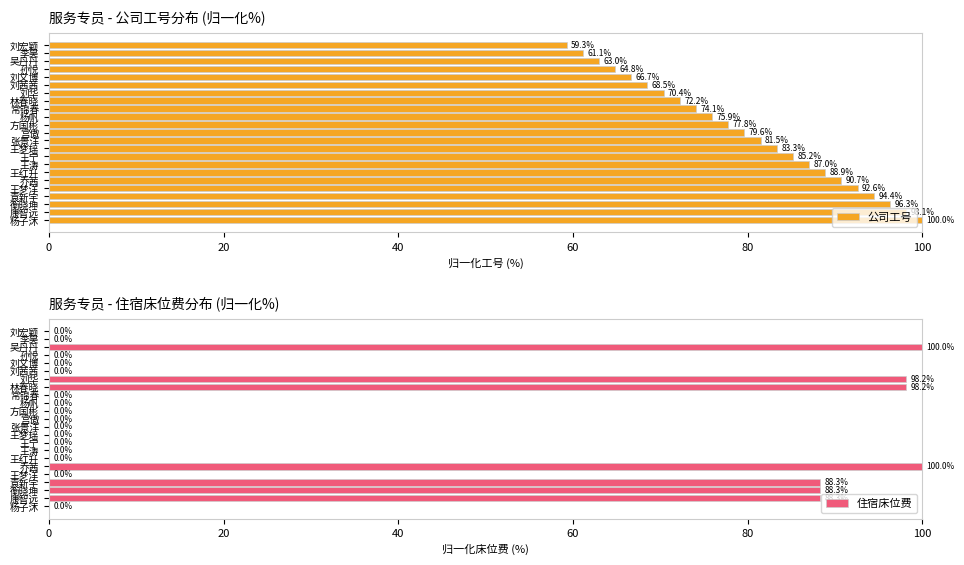

At which label is 公司工号 closest to 79?

宫傲